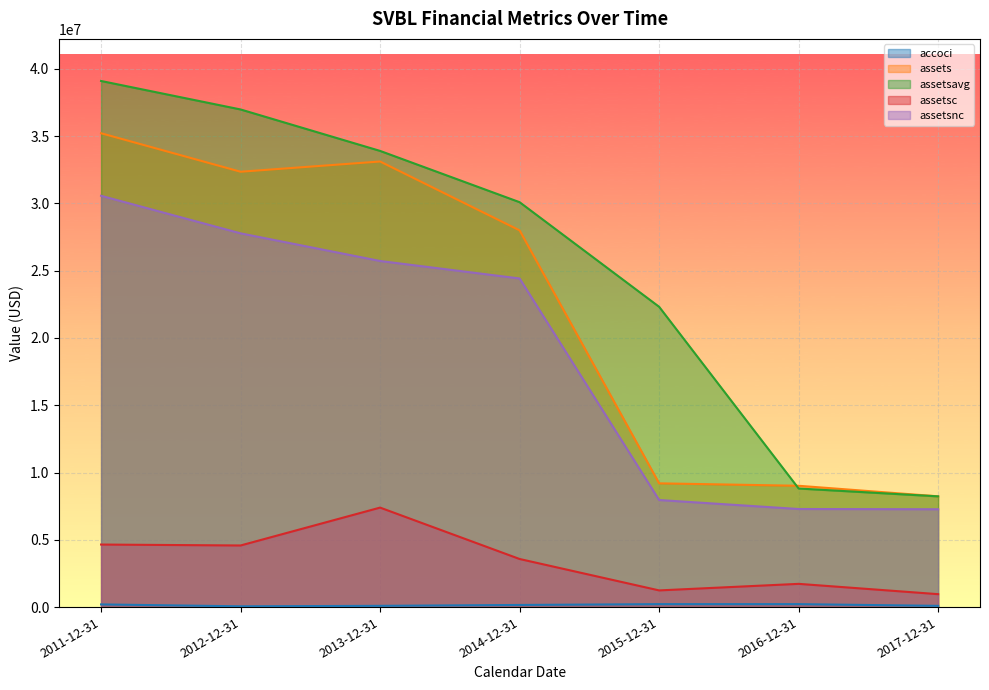

True or false: assetsnc has more than 0 points higher than both neighbors.

False